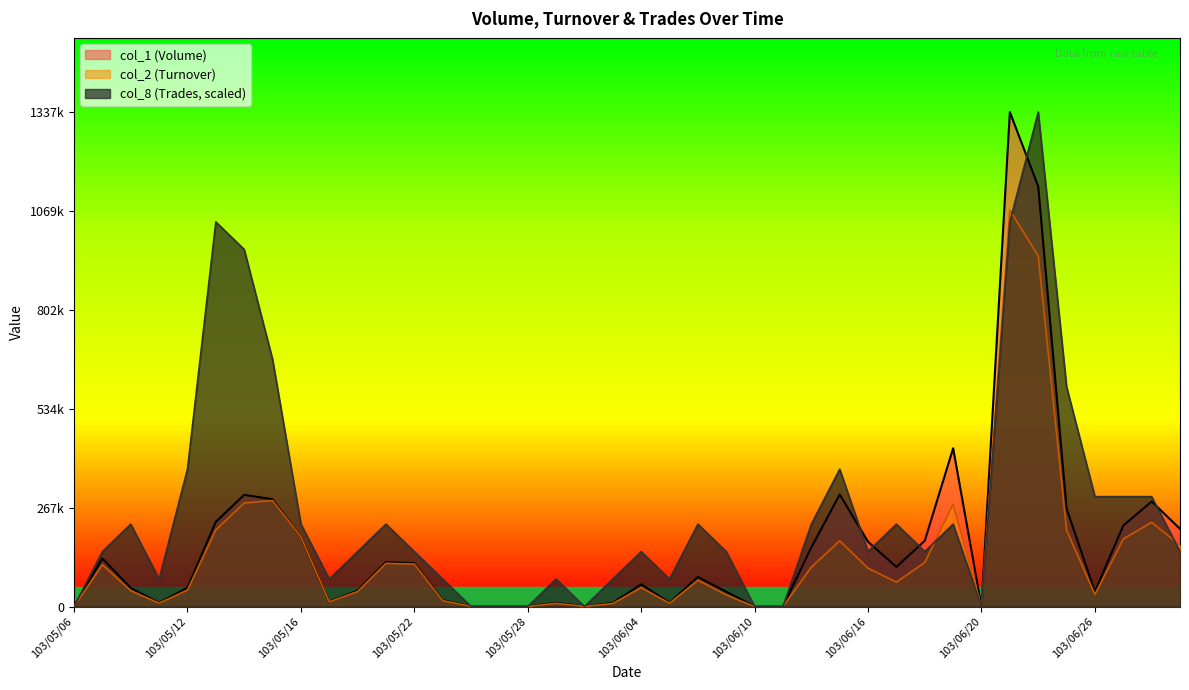

Where is the first local maximum for col_1 (Volume)?

103/05/07